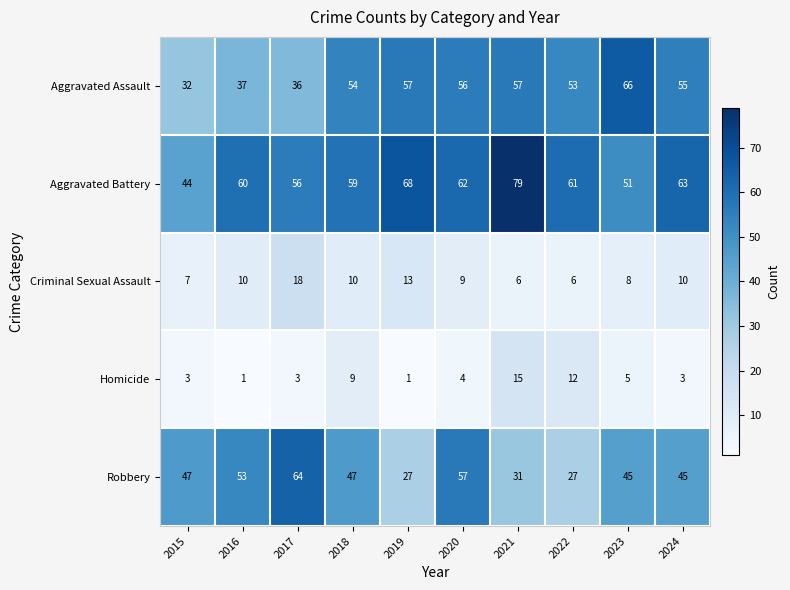

What is the sum of the Criminal Sexual Assault values at 2021 and 2015?

13